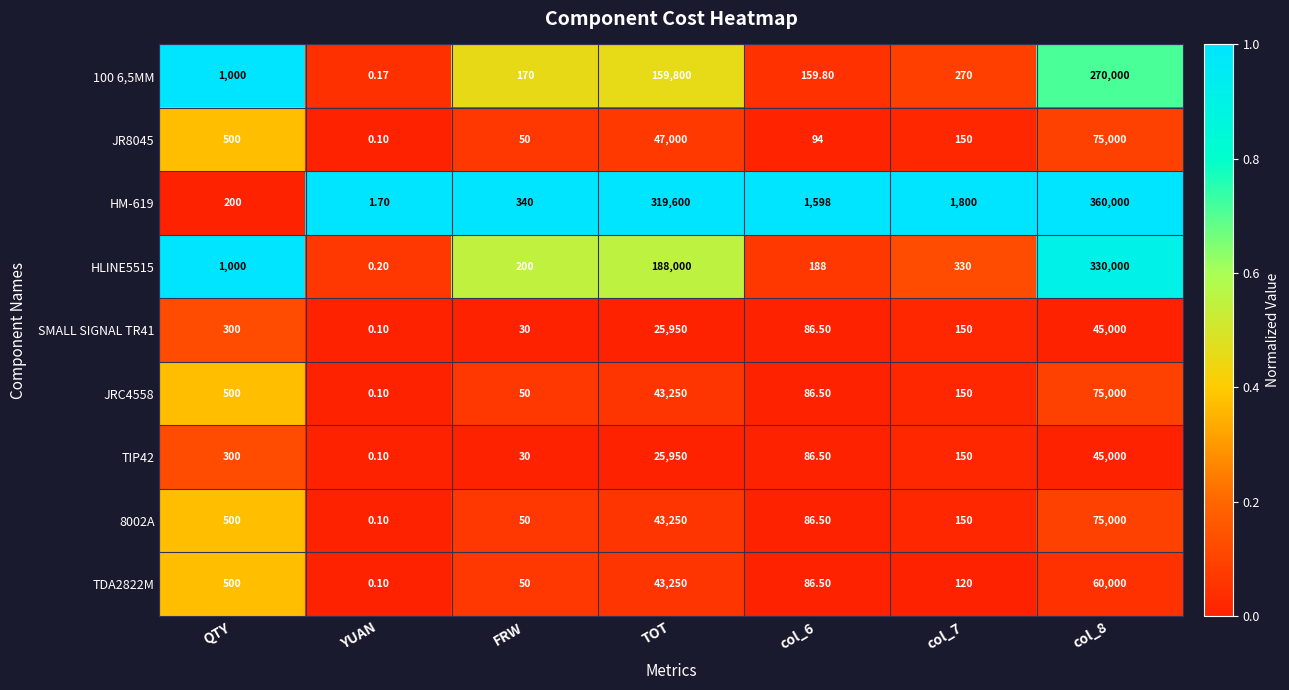

Which series has the largest total across all categories?

HM-619